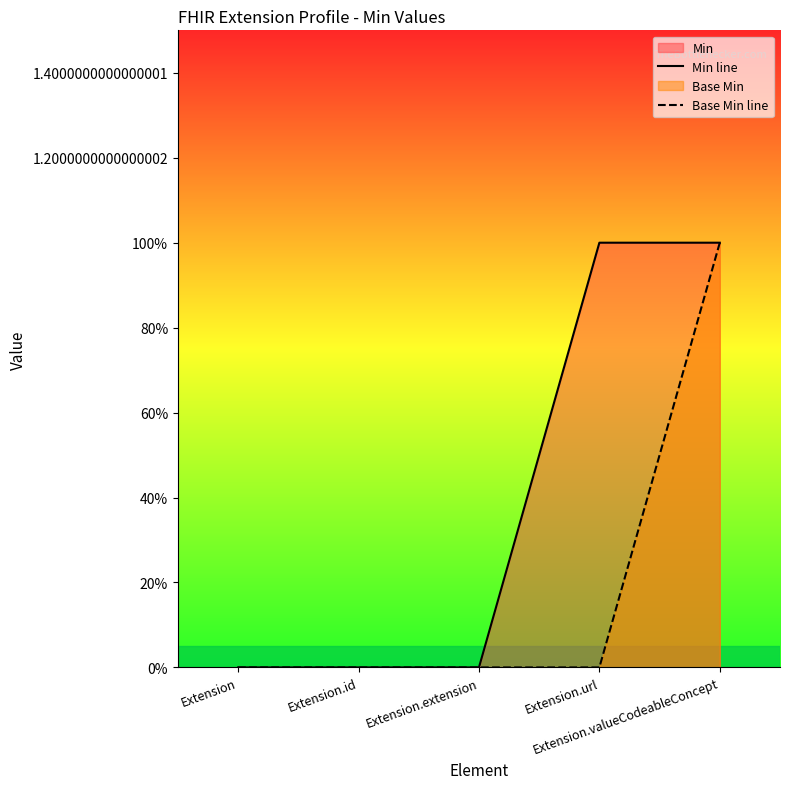

How many Base Min line values are between 0 and 1?

5